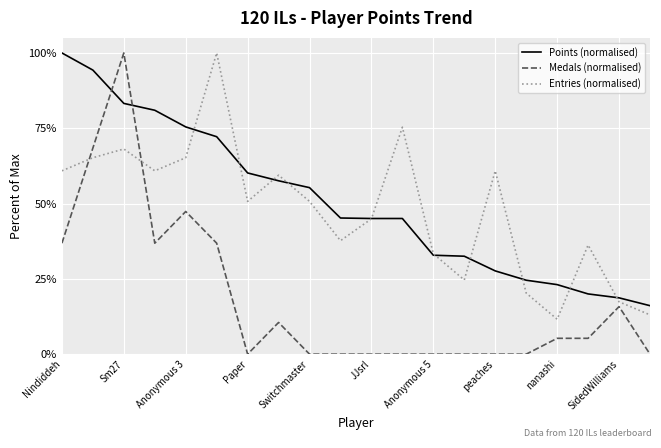

True or false: Medals (normalised) and Entries (normalised) cross at least once.

True